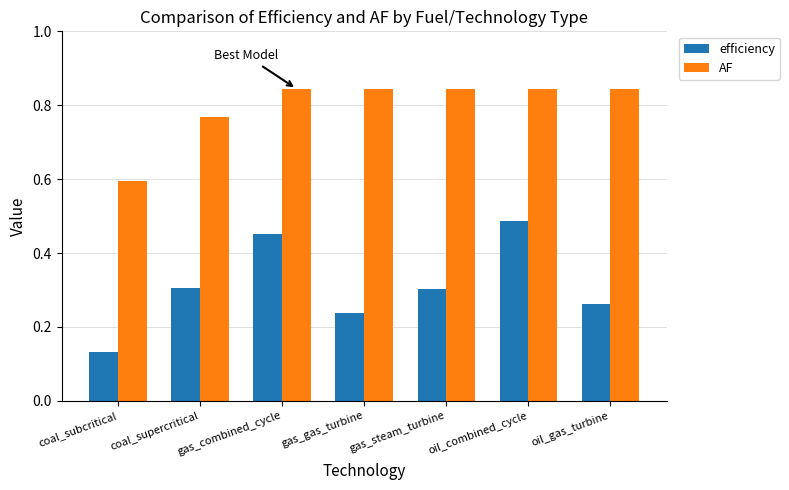

What is the sum of all AF values?

5.6